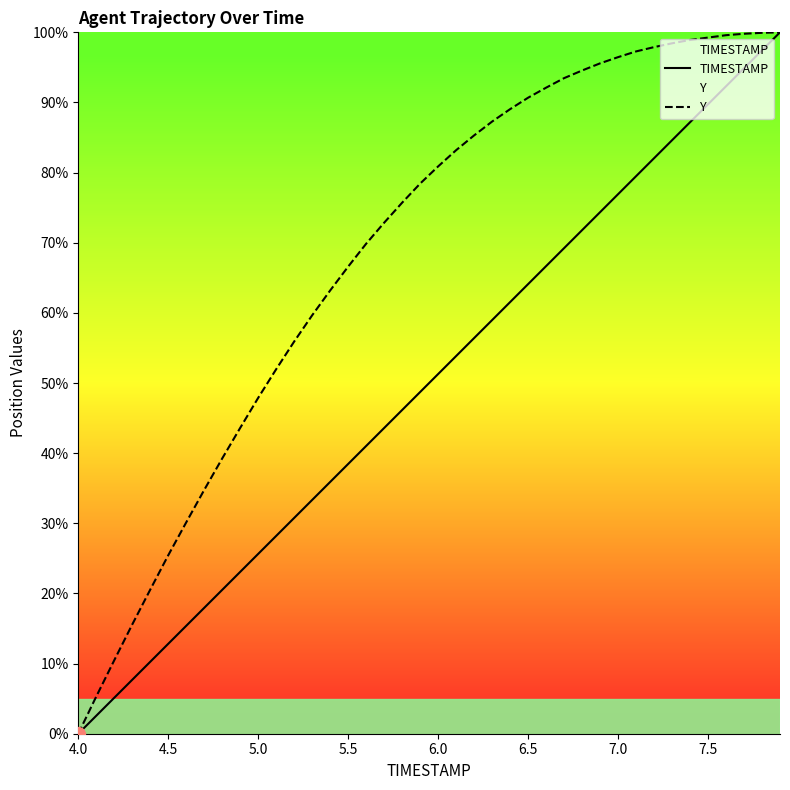

True or false: TIMESTAMP has a value of 25.3 at 5.5.

False